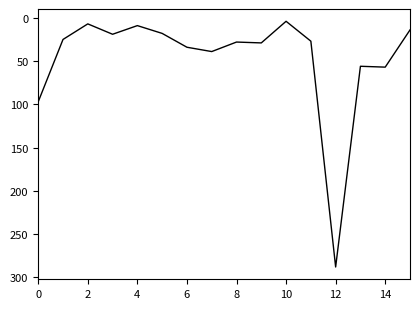

What is the greatest value displayed?

288